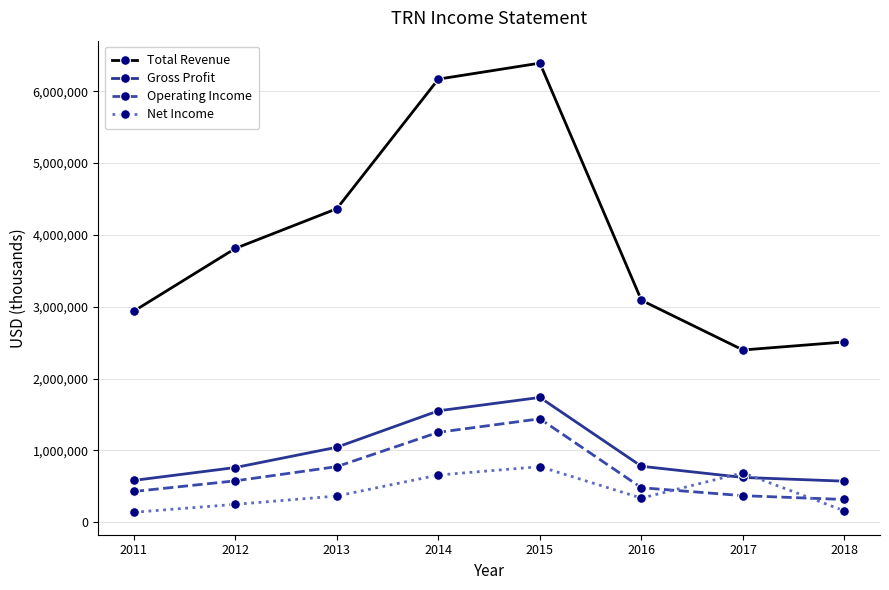

What are all the series names shown in the legend?

Total Revenue, Gross Profit, Operating Income, Net Income